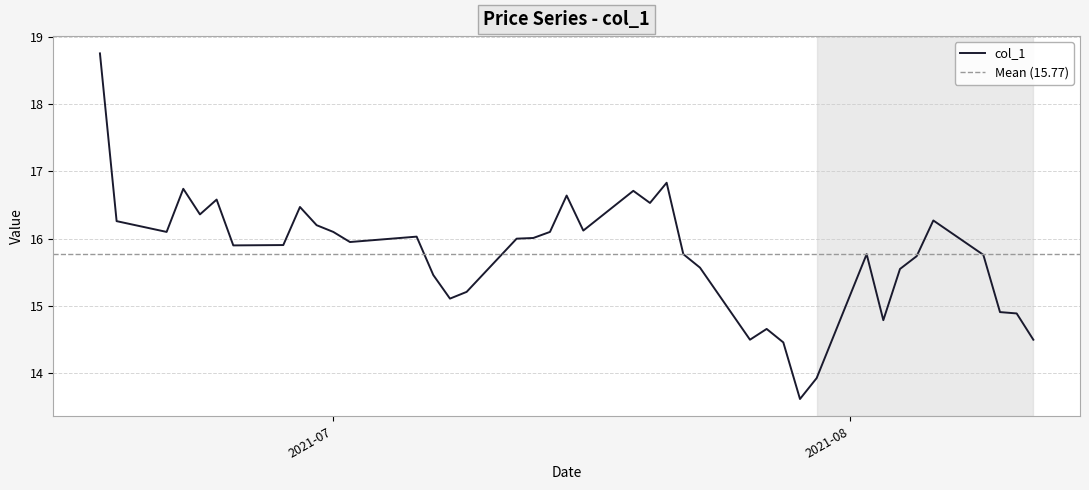

What is the minimum value for col_1?

13.6